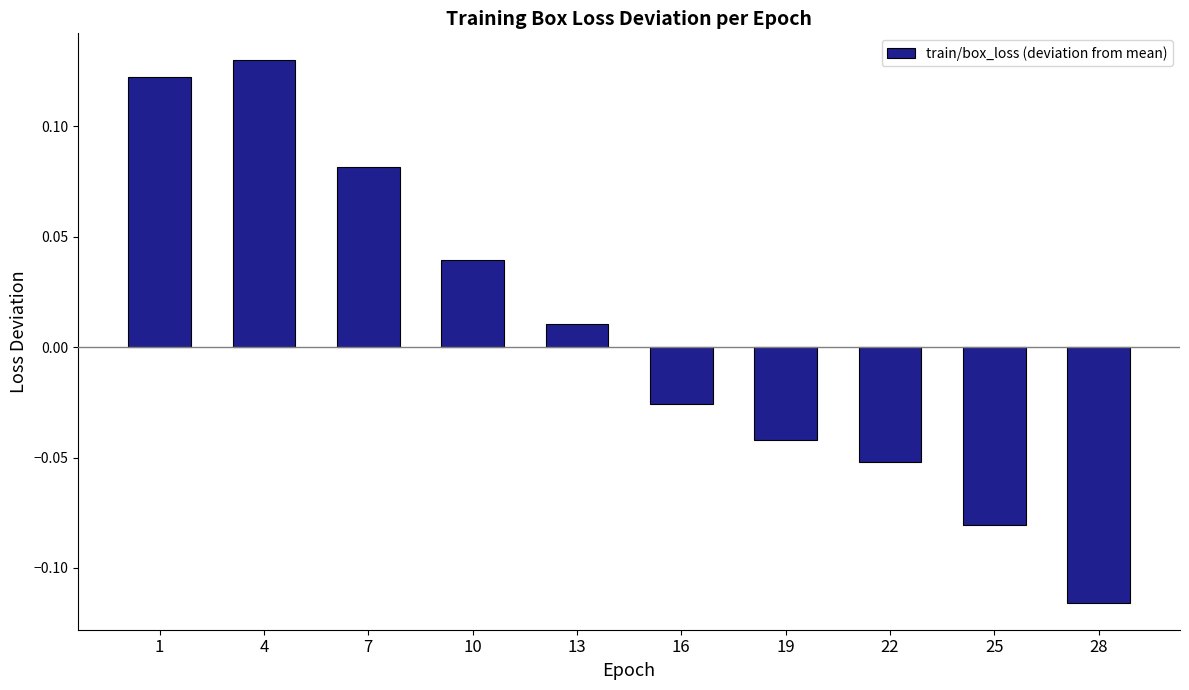

The value at 28 is -0.2. True or false?

False